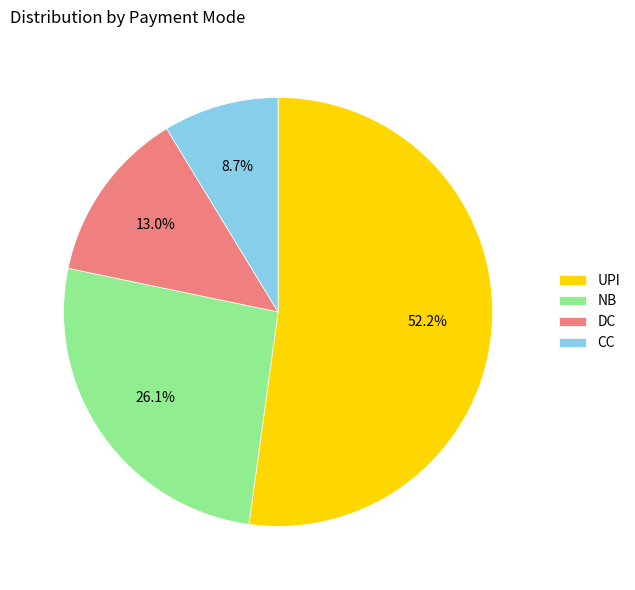

Between DC and UPI, which is larger?

UPI